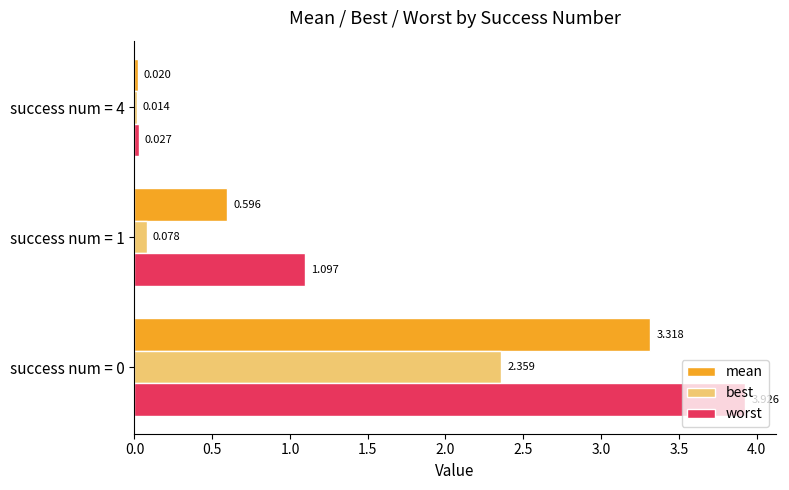

How many categories are shown in the chart?

3